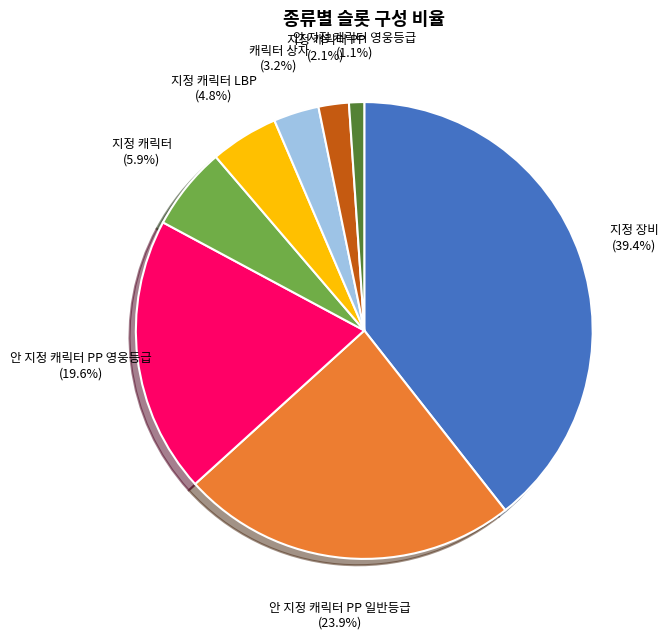

To the nearest percent, what is the difference between the largest and smallest slice percentages?

38%